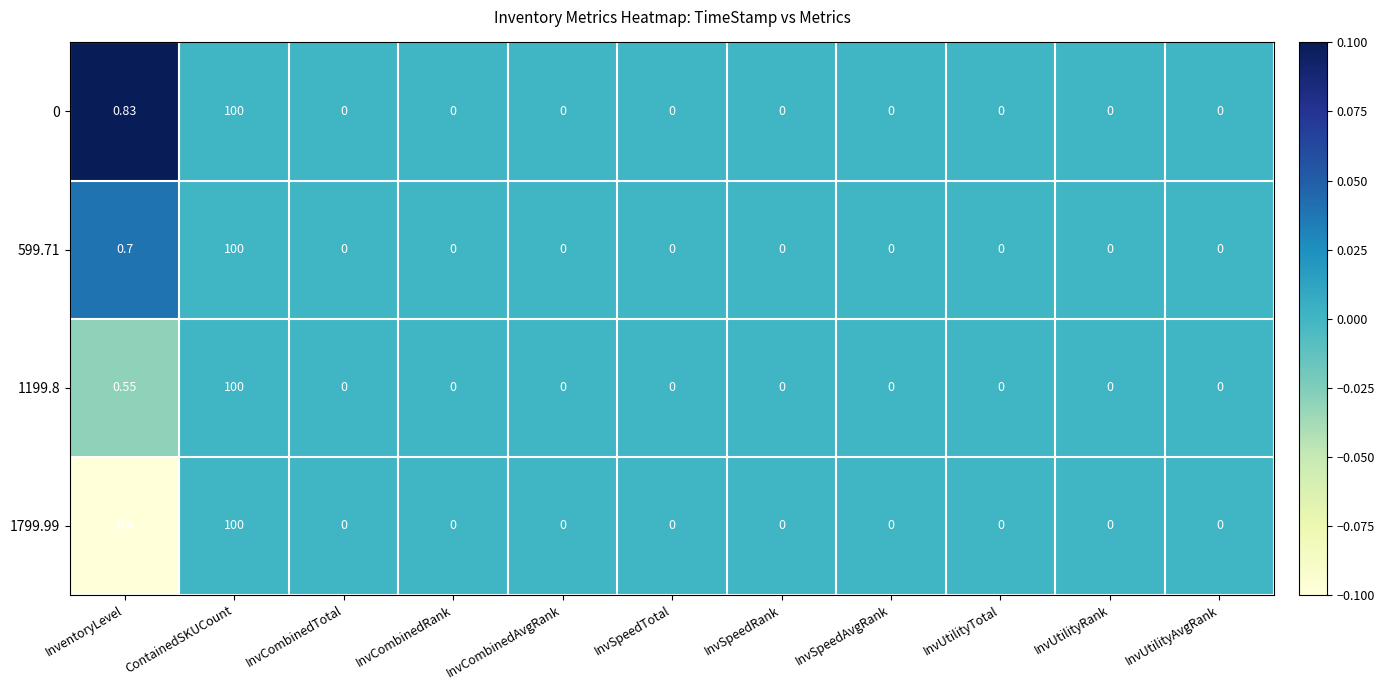

What is the greatest value displayed?

100.0